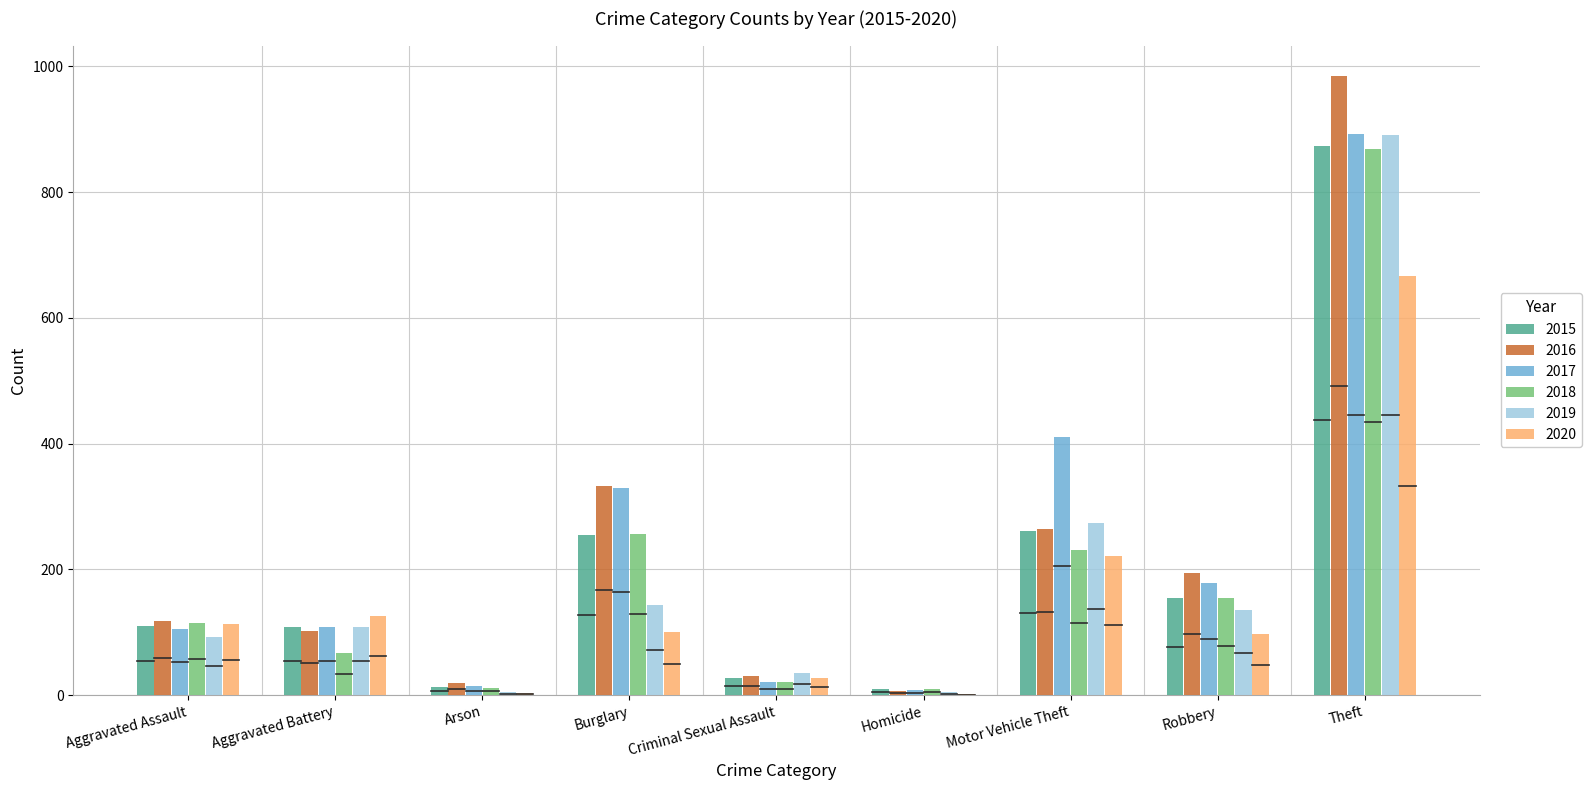

What is the greatest value displayed?

984